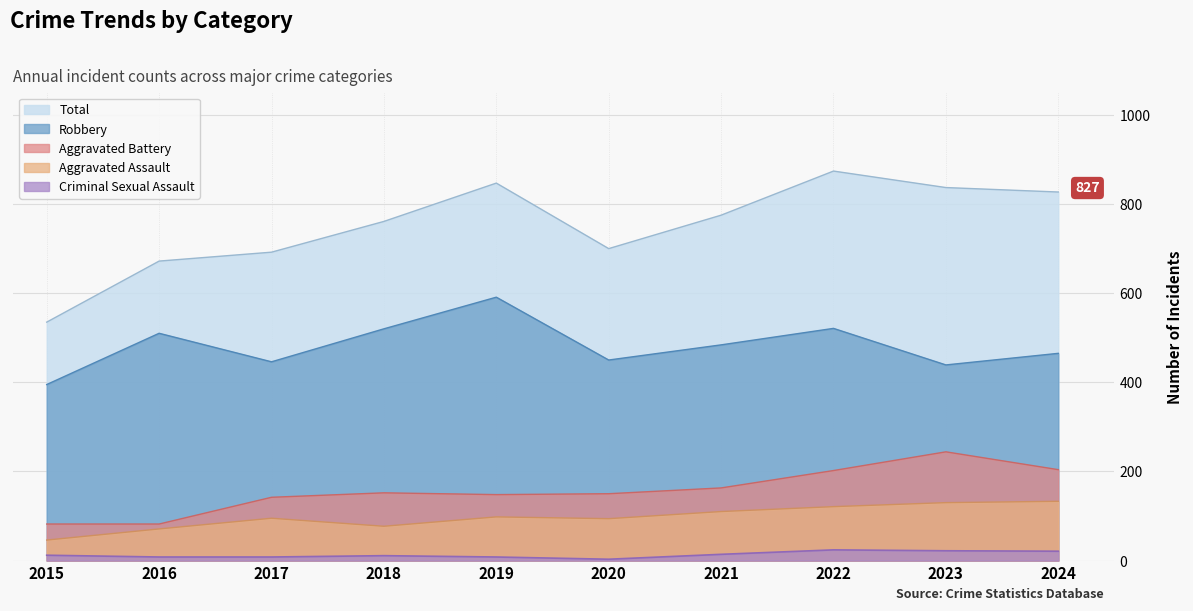

What is the value of the Criminal Sexual Assault point at the 9th from the left?

22